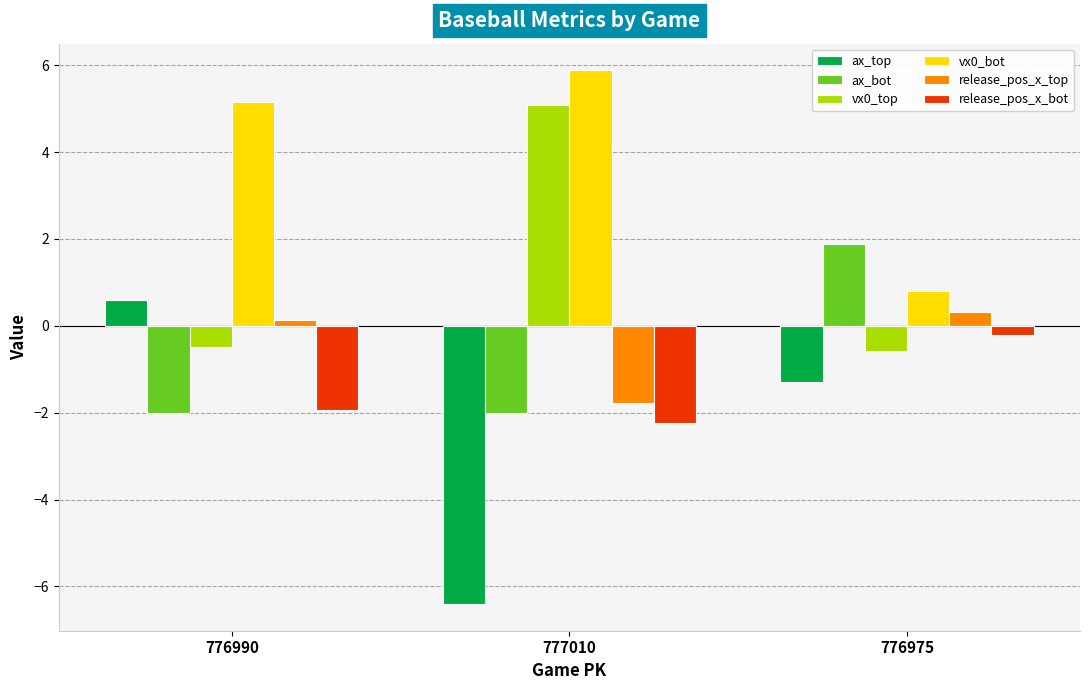

What is the label of the 2nd bar from the left?

777010